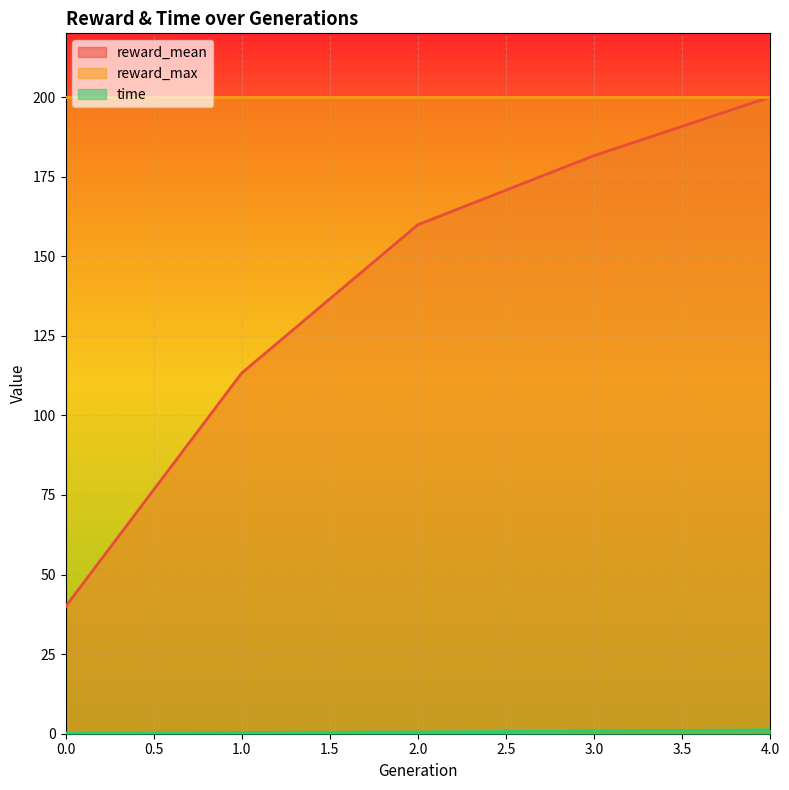

Is the value of reward_mean at 0 greater than the value of time at 4?

Yes